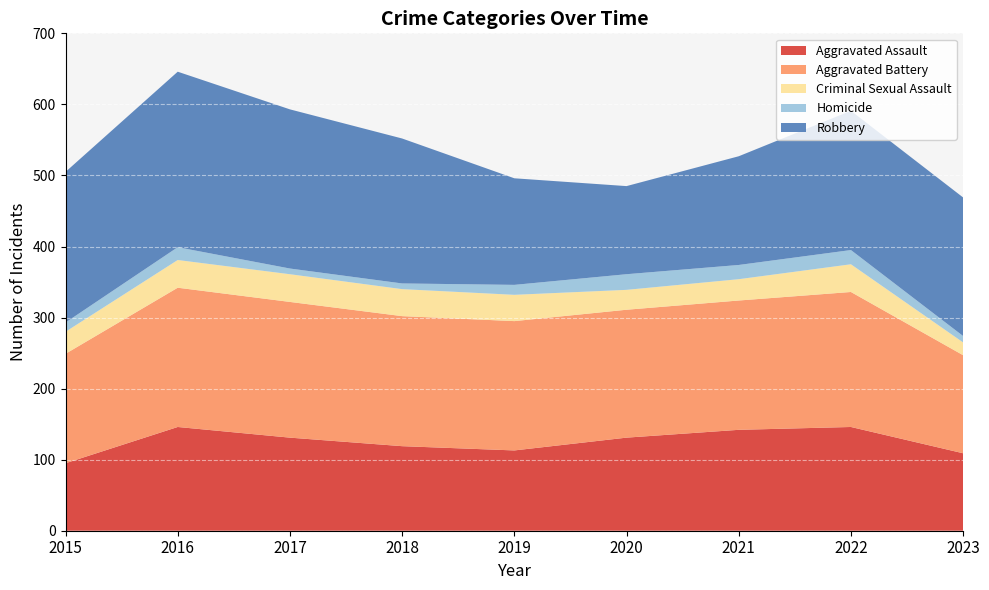

Reading left to right, transcribe all the data shown in this chart.

Aggravated Assault: 2015=95	2016=146	2017=131	2018=119	2019=113	2020=131	2021=142	2022=146	2023=109
Aggravated Battery: 2015=154	2016=196	2017=191	2018=183	2019=182	2020=180	2021=182	2022=190	2023=138
Criminal Sexual Assault: 2015=31	2016=39	2017=39	2018=38	2019=37	2020=28	2021=30	2022=39	2023=18
Homicide: 2015=13	2016=18	2017=8	2018=8	2019=14	2020=22	2021=20	2022=20	2023=9
Robbery: 2015=212	2016=247	2017=224	2018=204	2019=150	2020=124	2021=153	2022=196	2023=195